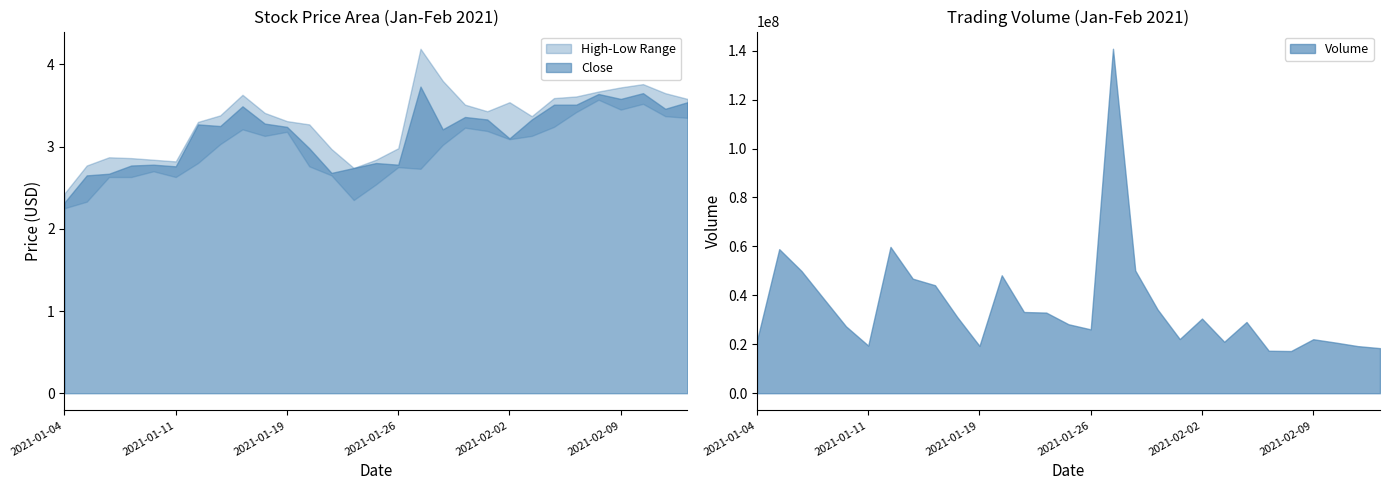

Reading left to right, extract all data points from this chart.

Close: 2021-01-04=2.3	2021-01-05=2.7	2021-01-06=2.7	2021-01-07=2.8	2021-01-08=2.8	2021-01-11=2.8	2021-01-12=3.3	2021-01-13=3.2	2021-01-14=3.5	2021-01-15=3.3	2021-01-19=3.2	2021-01-20=3.0	2021-01-21=2.7	2021-01-22=2.7	2021-01-25=2.8	2021-01-26=2.8	2021-01-27=3.7	2021-01-28=3.2	2021-01-29=3.4	2021-02-01=3.3	2021-02-02=3.1	2021-02-03=3.3	2021-02-04=3.5	2021-02-05=3.5	2021-02-08=3.6	2021-02-09=3.6	2021-02-10=3.7	2021-02-11=3.5	2021-02-12=3.5
High: 2021-01-04=2.4	2021-01-05=2.8	2021-01-06=2.9	2021-01-07=2.9	2021-01-08=2.8	2021-01-11=2.8	2021-01-12=3.3	2021-01-13=3.4	2021-01-14=3.6	2021-01-15=3.4	2021-01-19=3.3	2021-01-20=3.3	2021-01-21=3.0	2021-01-22=2.7	2021-01-25=2.8	2021-01-26=3.0	2021-01-27=4.2	2021-01-28=3.8	2021-01-29=3.5	2021-02-01=3.4	2021-02-02=3.5	2021-02-03=3.4	2021-02-04=3.6	2021-02-05=3.6	2021-02-08=3.7	2021-02-09=3.7	2021-02-10=3.8	2021-02-11=3.7	2021-02-12=3.6
Low: 2021-01-04=2.2	2021-01-05=2.3	2021-01-06=2.6	2021-01-07=2.6	2021-01-08=2.7	2021-01-11=2.6	2021-01-12=2.8	2021-01-13=3.0	2021-01-14=3.2	2021-01-15=3.1	2021-01-19=3.2	2021-01-20=2.8	2021-01-21=2.7	2021-01-22=2.3	2021-01-25=2.5	2021-01-26=2.8	2021-01-27=2.7	2021-01-28=3.0	2021-01-29=3.2	2021-02-01=3.2	2021-02-02=3.1	2021-02-03=3.1	2021-02-04=3.2	2021-02-05=3.4	2021-02-08=3.6	2021-02-09=3.5	2021-02-10=3.5	2021-02-11=3.4	2021-02-12=3.3